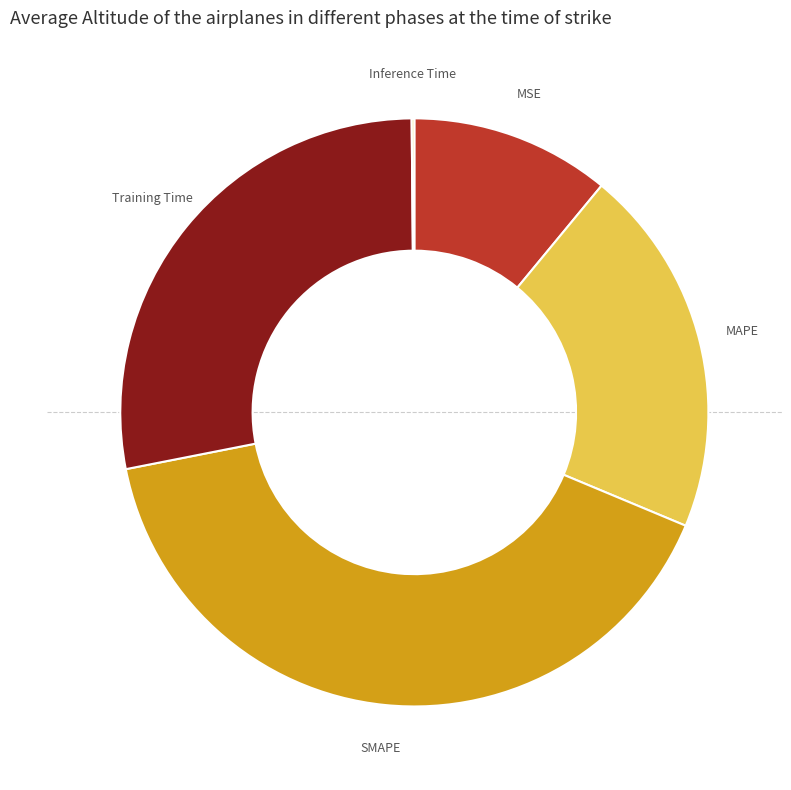

Which slice is the largest?

SMAPE